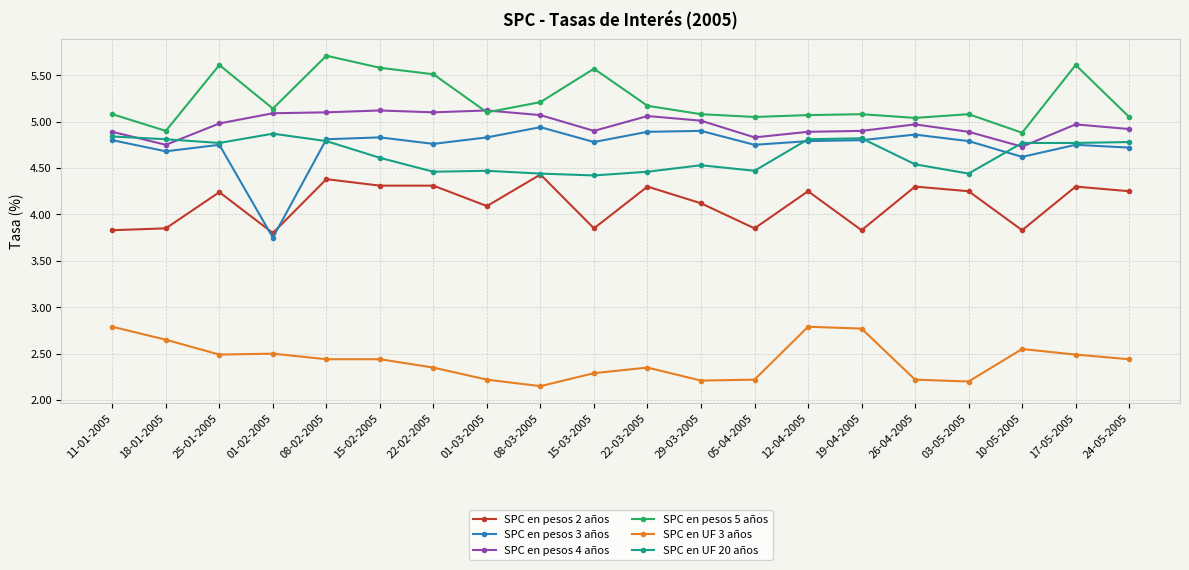

At which category does the chart reach its peak across all series?

08-02-2005